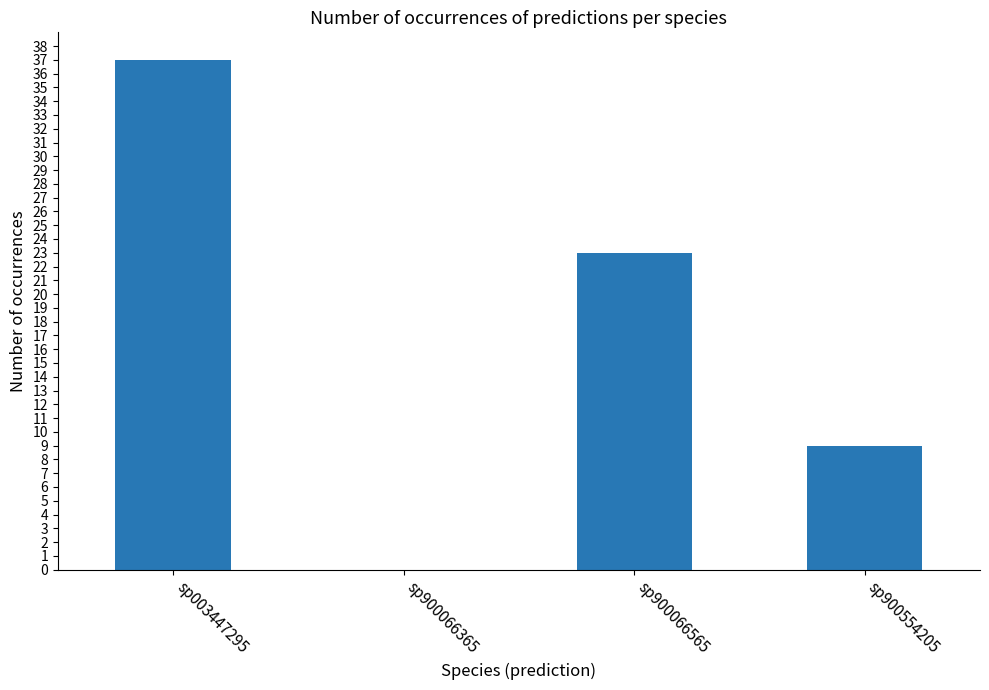

What is the sum of all values?

69